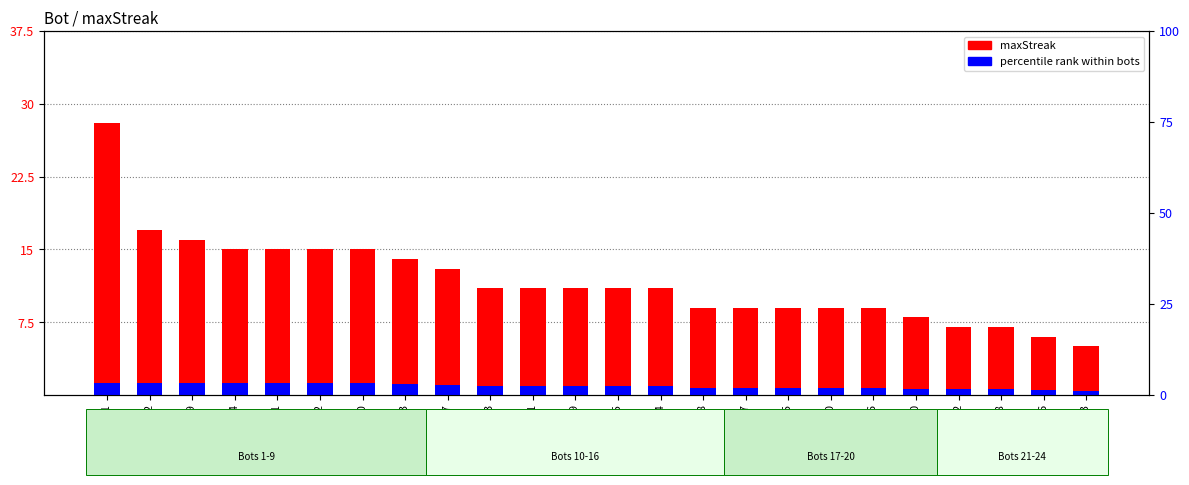

What is the change in value from Bot 1 to Bot 15?

-19